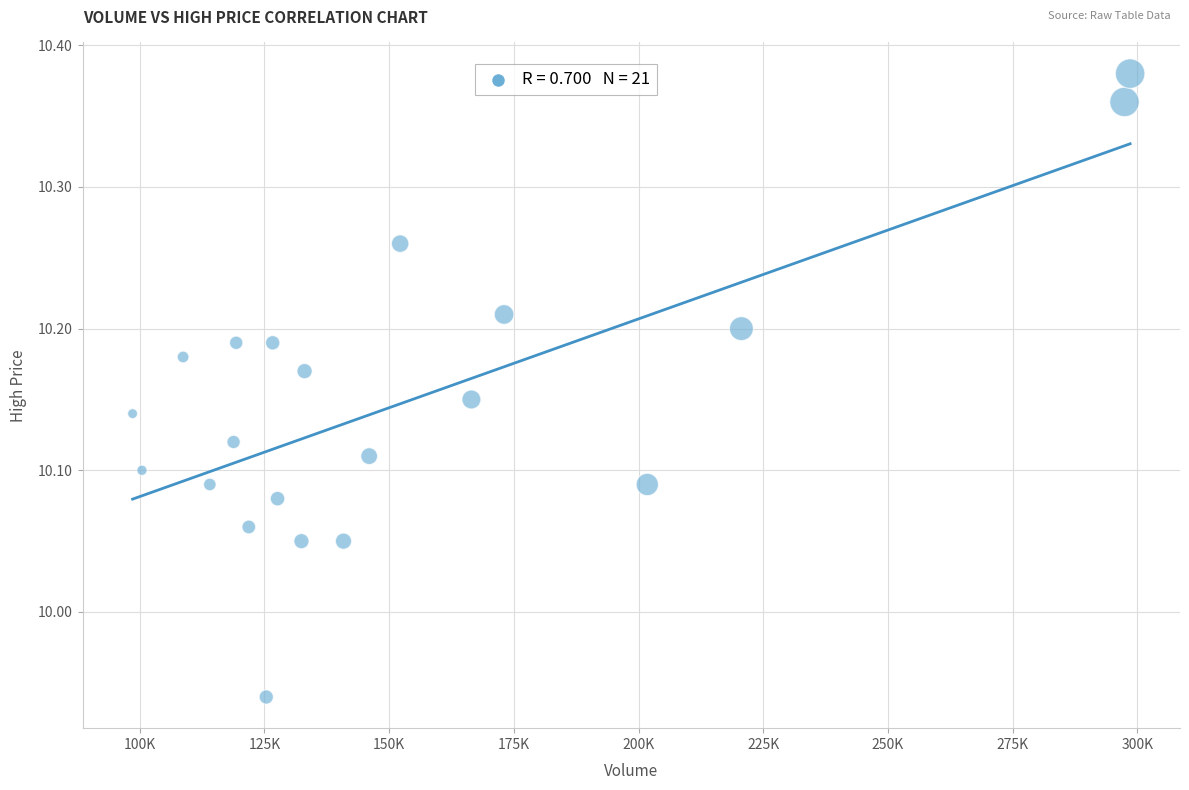

What is the range of Y values (max minus min)?

0.4